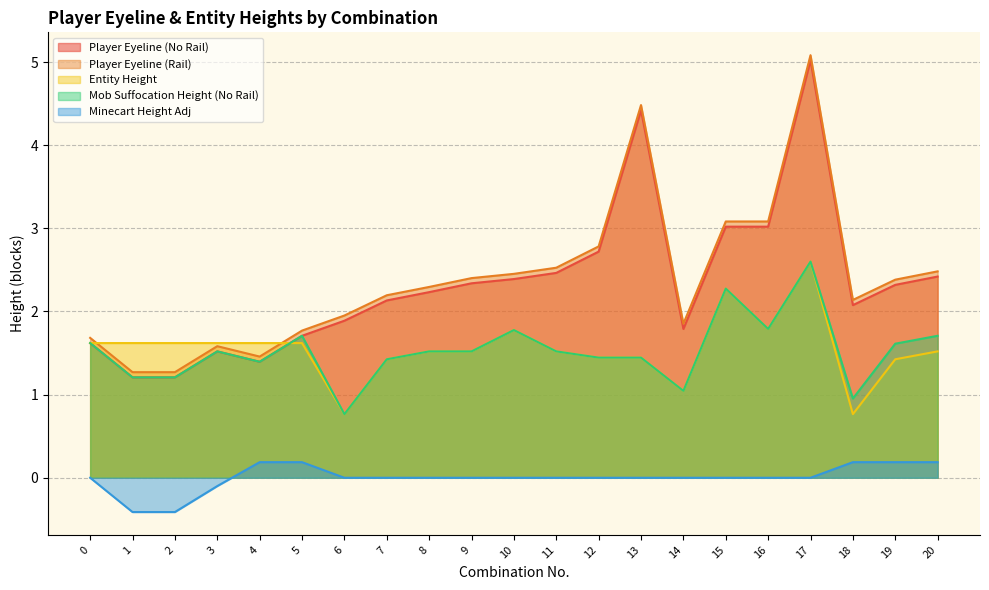

At which category does Player Eyeline (No Rail) reach its first local valley?

4